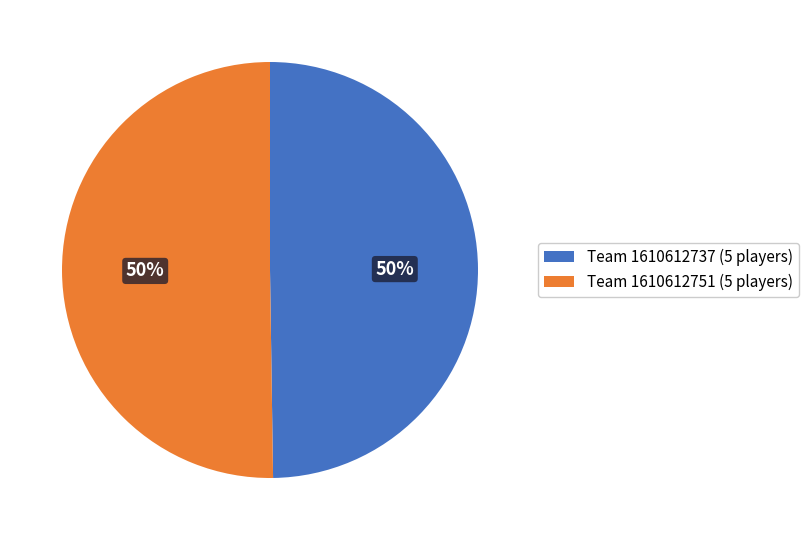

How many slices are in this pie chart?

2